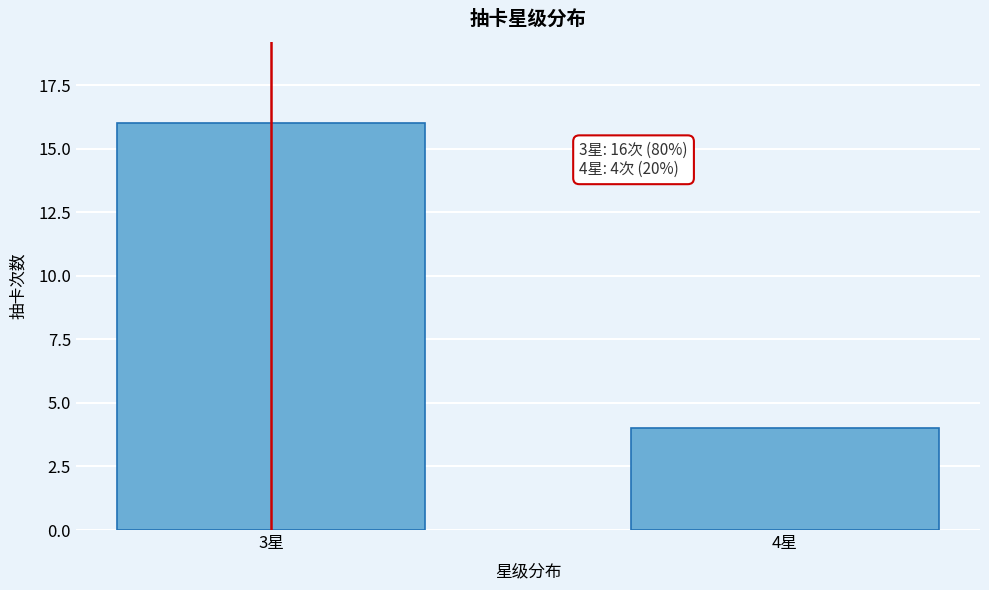

Reading left to right, transcribe all the data shown in this chart.

3星=16	4星=4